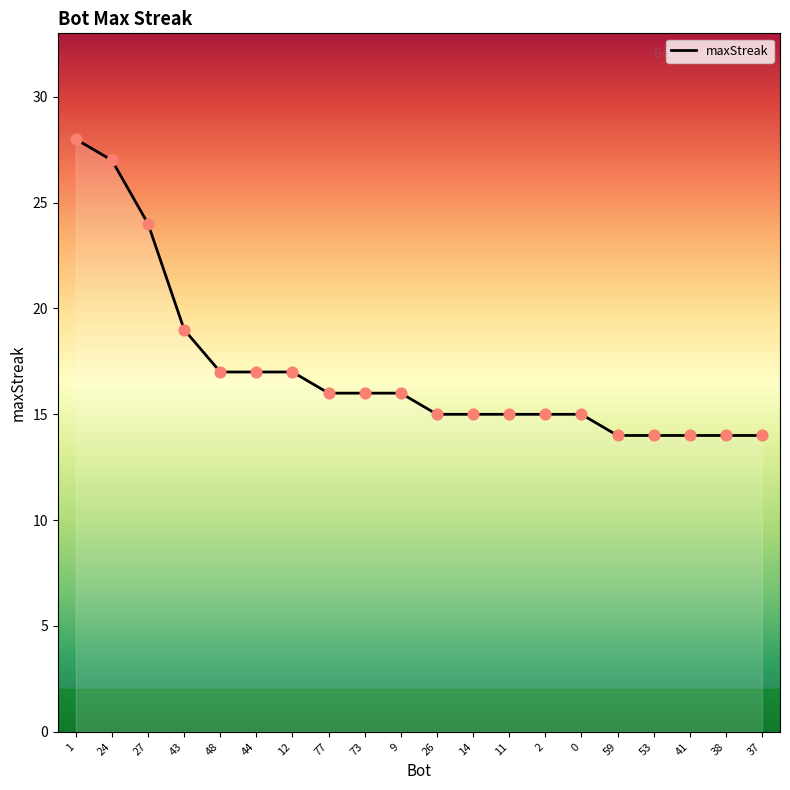

What is the ratio of the value at 73 to the value at 27?

0.7